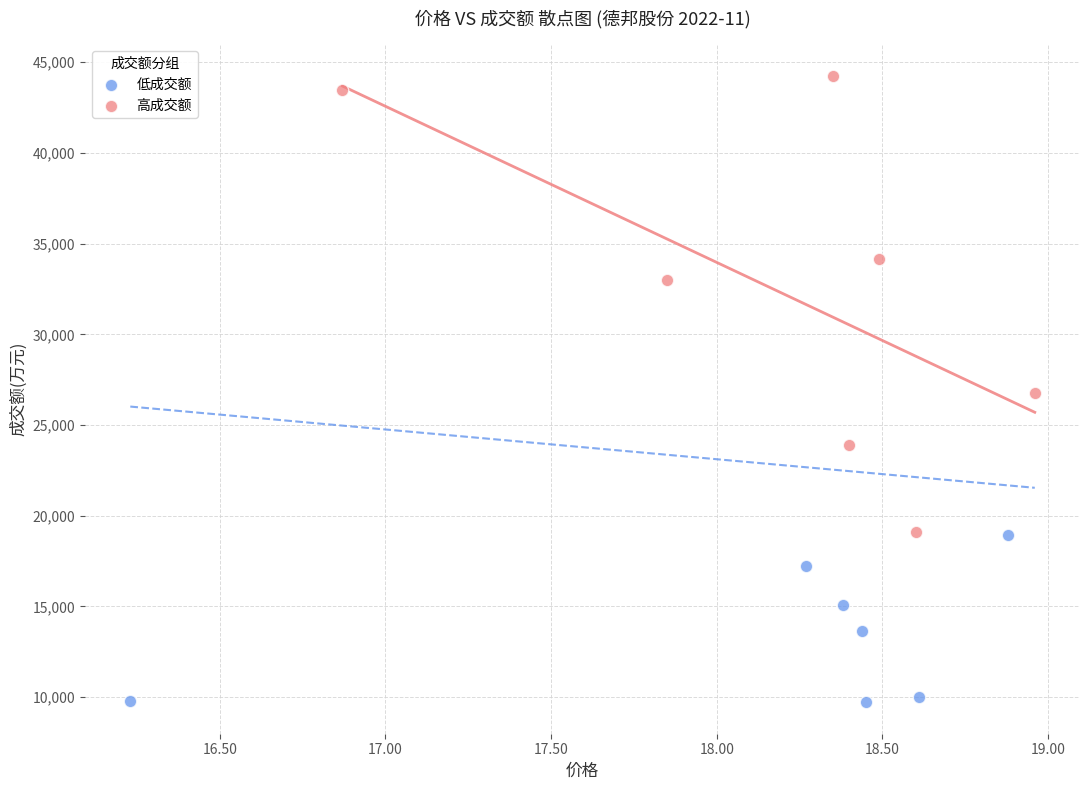

Which series contains the lowest Y value?

低成交额